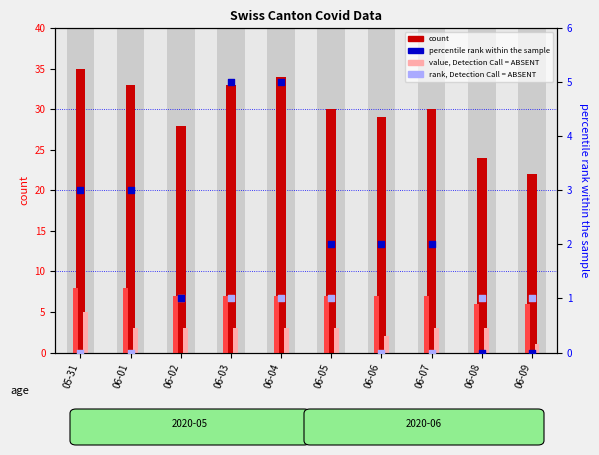

At which category is the sum across all series the highest?

05-31